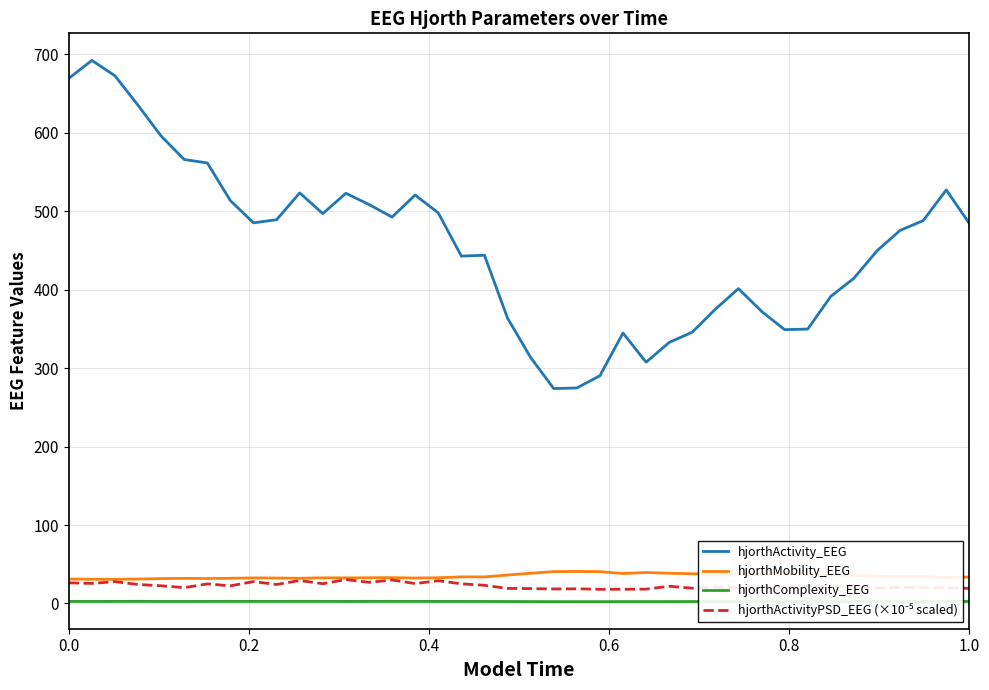

Which series has the largest total across all categories?

hjorthActivity_EEG